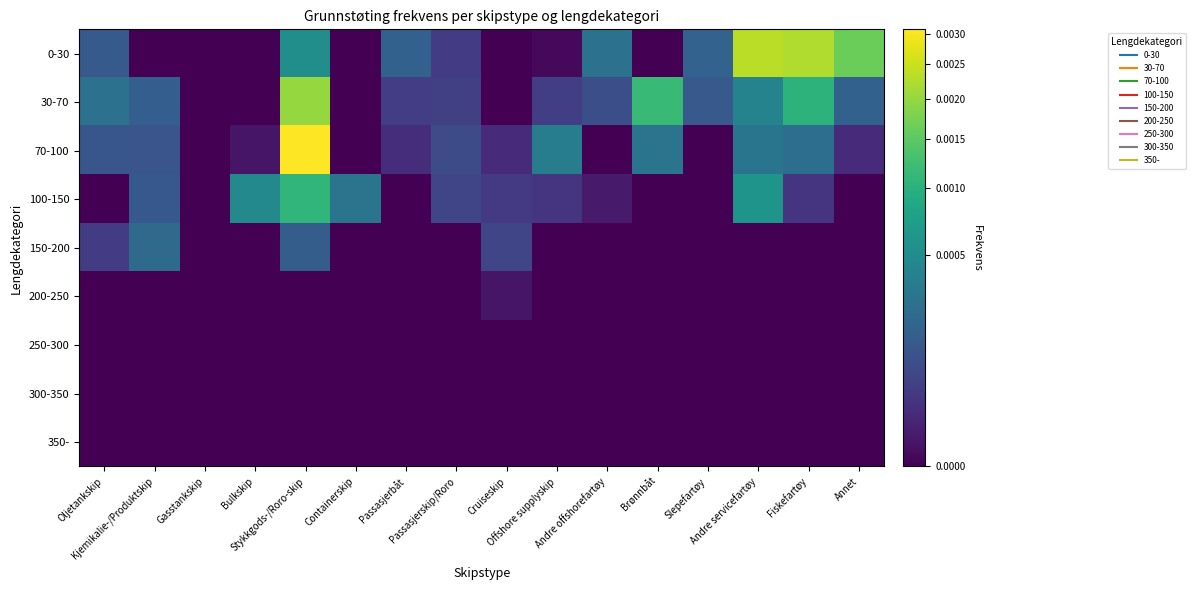

Rank the series at Gasstankskip from lowest to highest value.

0-30, 30-70, 70-100, 100-150, 150-200, 200-250, 250-300, 300-350, 350-